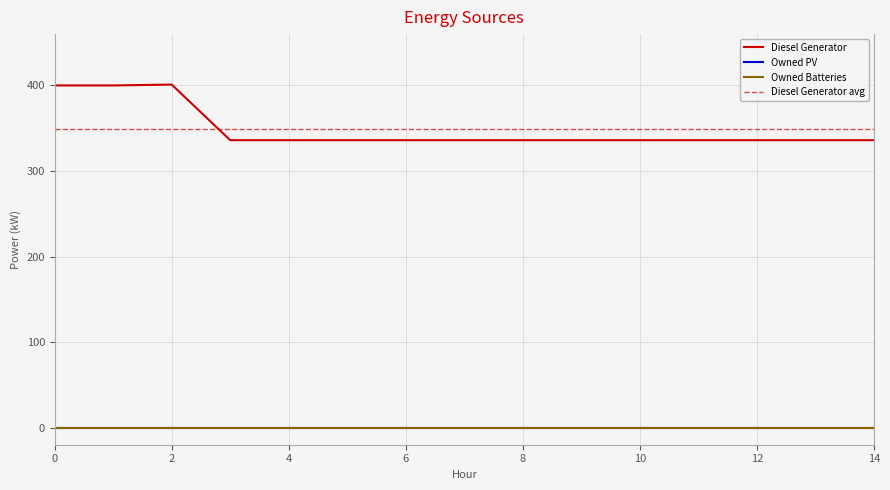

Which series has the widest spread of values?

Diesel Generator